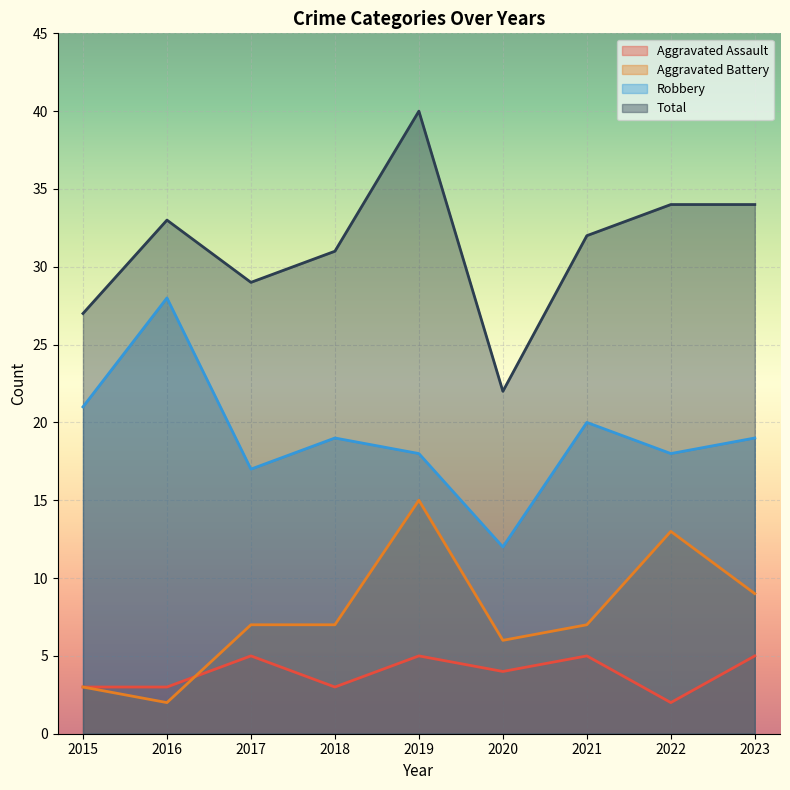

What is the sum of the Robbery values at 2015 and 2017?

38